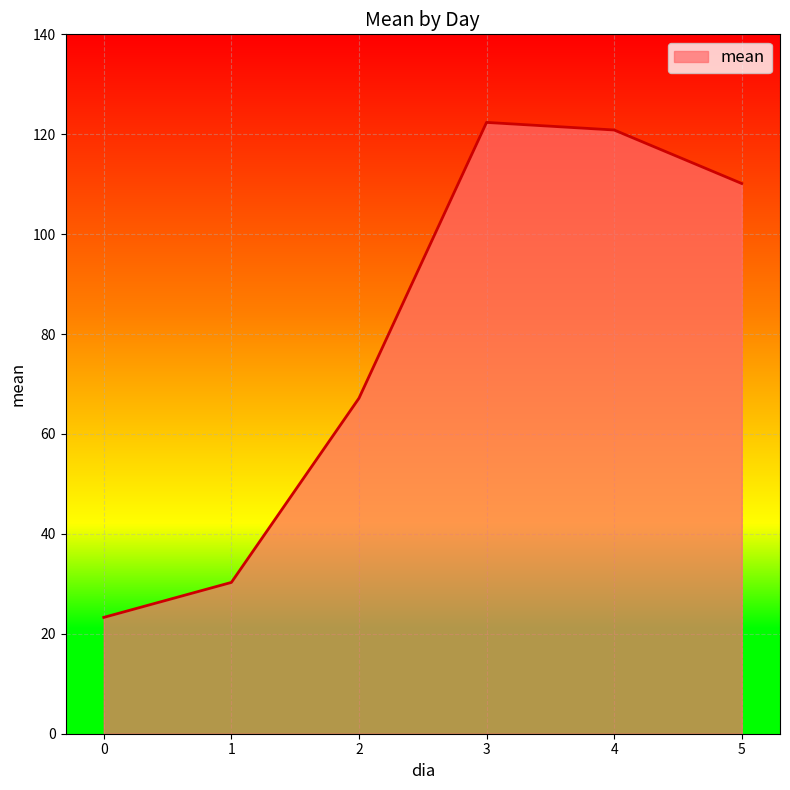

Count the number of data series in this chart.

1